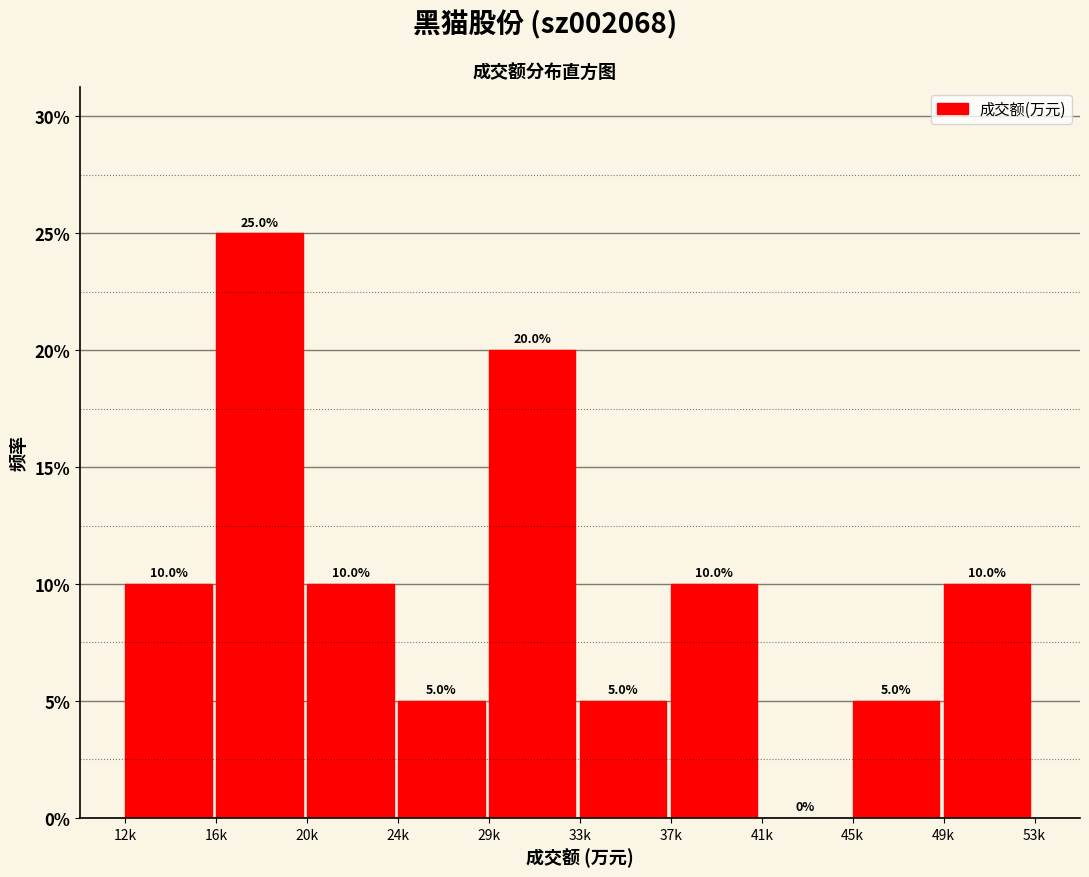

Are the bars horizontal?

No